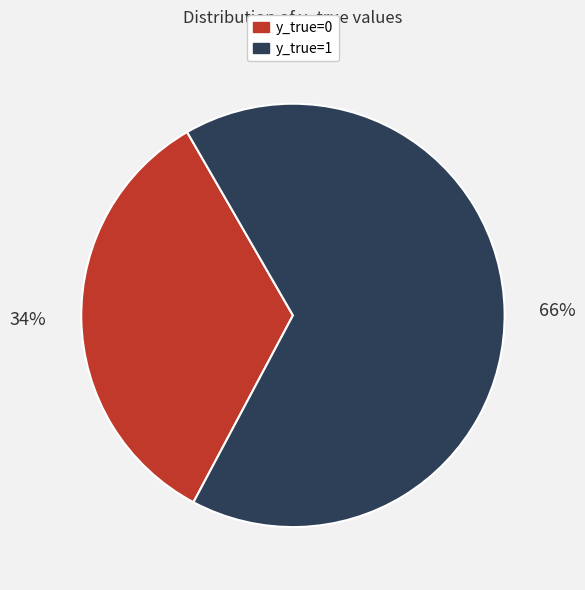

Count the number of slices in the pie.

2